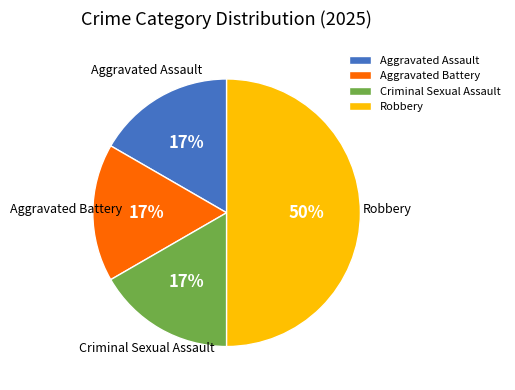

Is it true that Aggravated Assault is 9% of the pie?

False